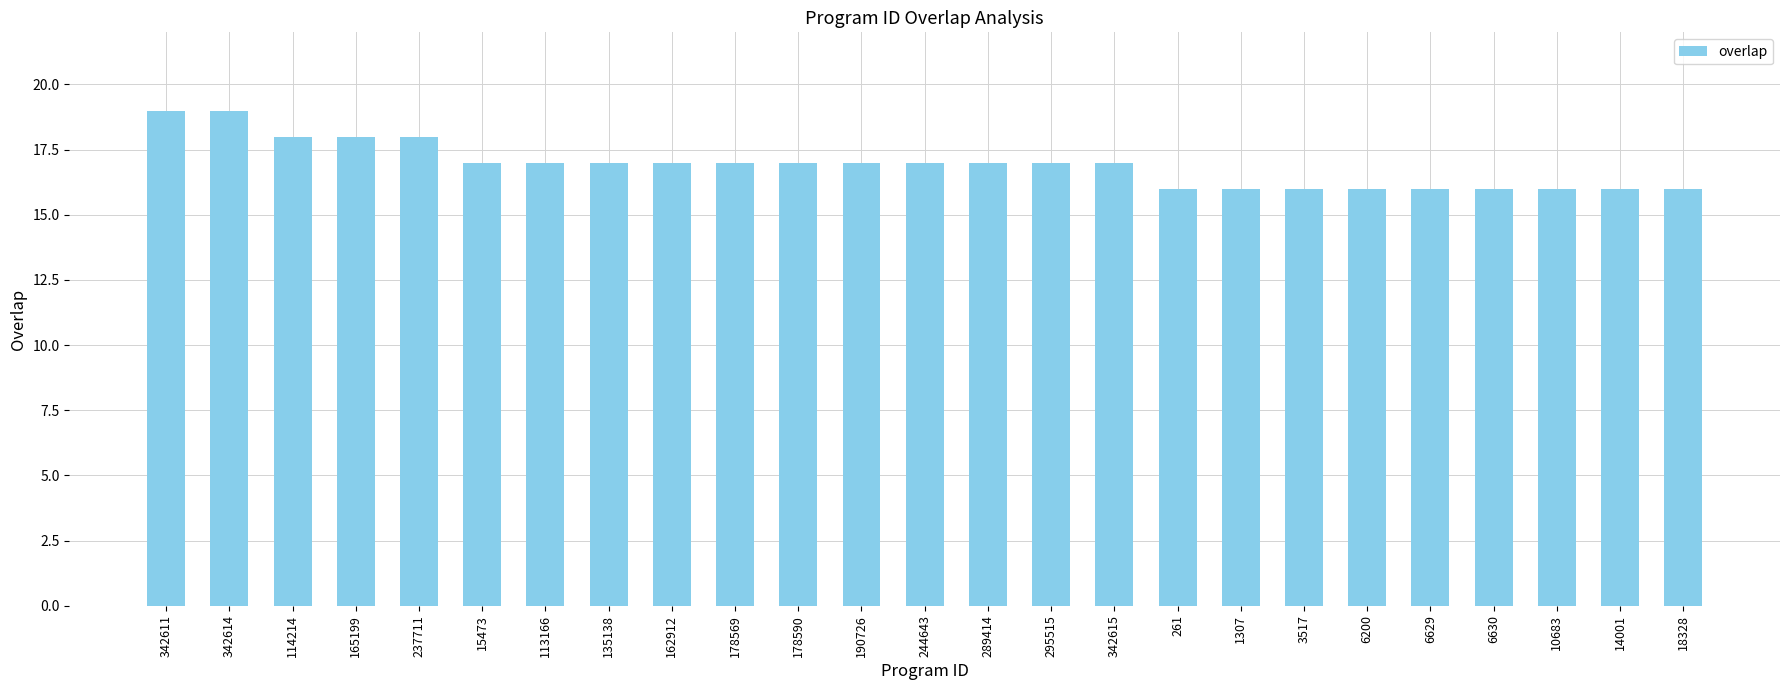

What is the minimum value shown in the chart?

16